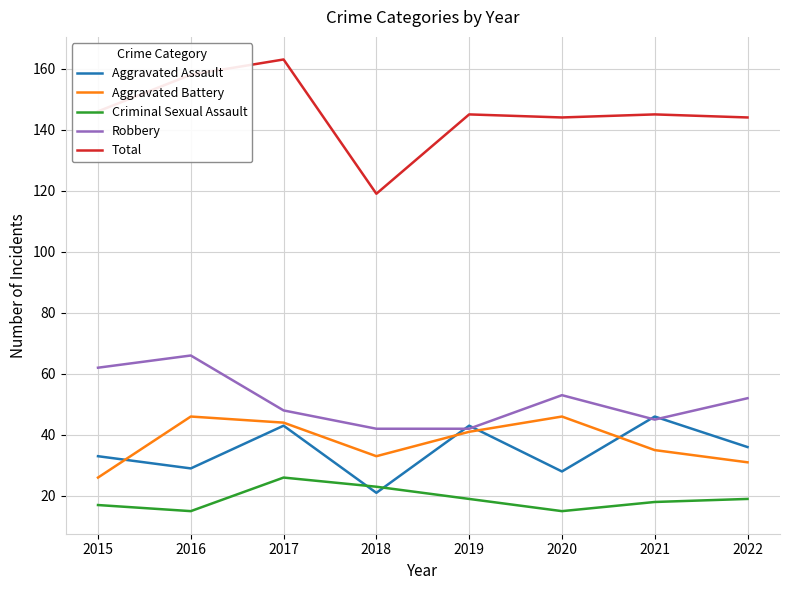

Reading left to right, list all the values displayed in this chart.

Aggravated Assault: 2015=33	2016=29	2017=43	2018=21	2019=43	2020=28	2021=46	2022=36
Aggravated Battery: 2015=26	2016=46	2017=44	2018=33	2019=41	2020=46	2021=35	2022=31
Criminal Sexual Assault: 2015=17	2016=15	2017=26	2018=23	2019=19	2020=15	2021=18	2022=19
Robbery: 2015=62	2016=66	2017=48	2018=42	2019=42	2020=53	2021=45	2022=52
Total: 2015=146	2016=158	2017=163	2018=119	2019=145	2020=144	2021=145	2022=144